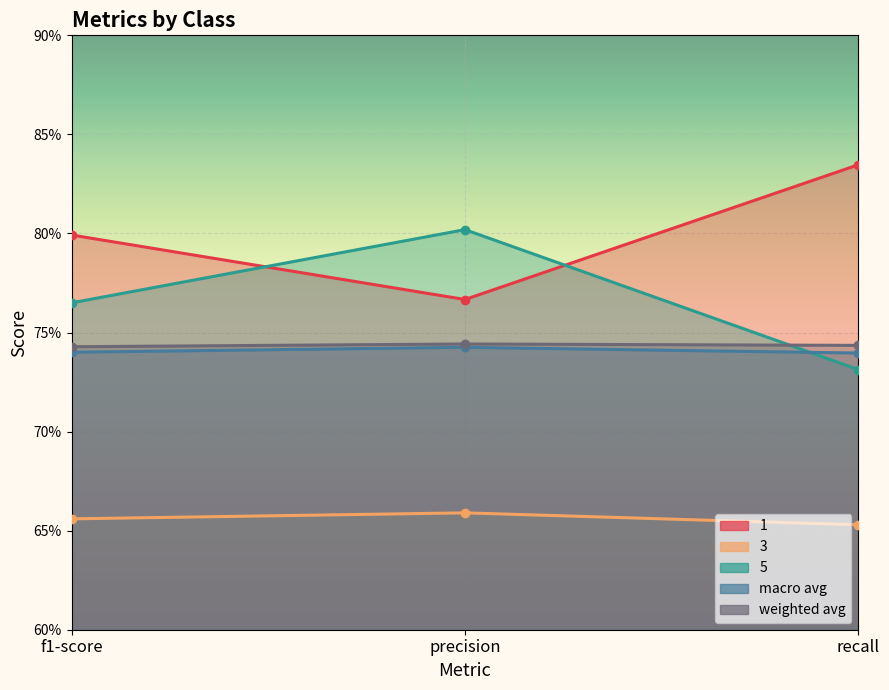

Which label corresponds to the smallest value in the chart?

recall